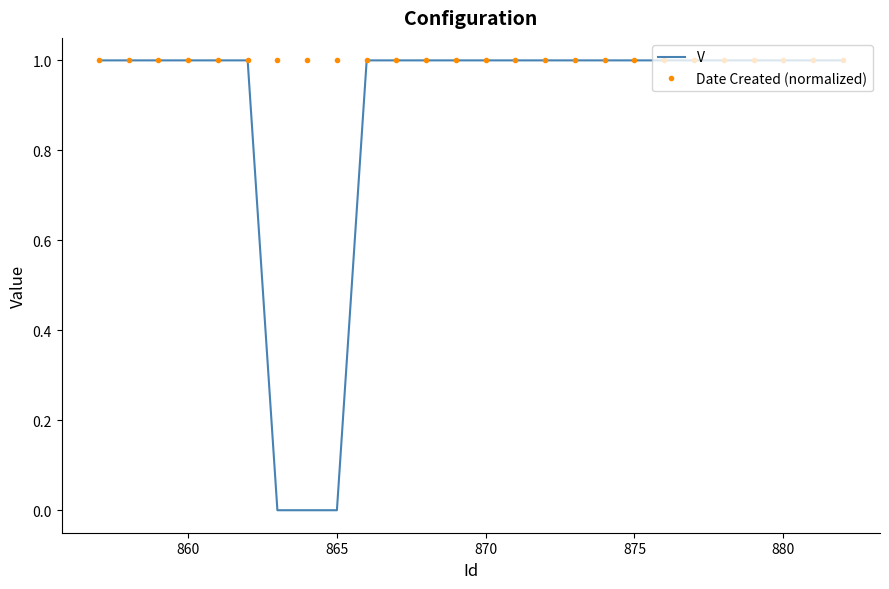

Rank the series by their average value, from highest to lowest.

Date Created (normalized), V